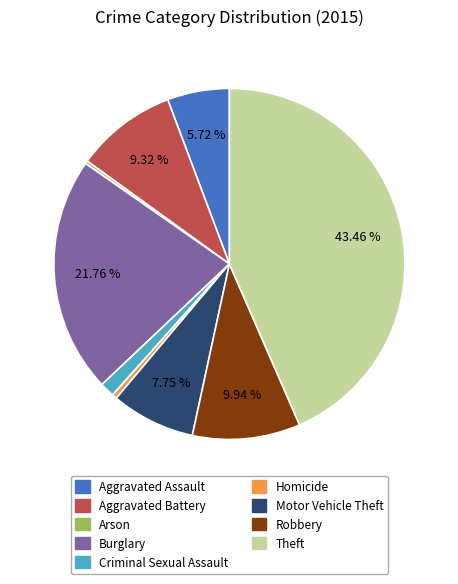

To the nearest percent, what is the average slice percentage?

11%